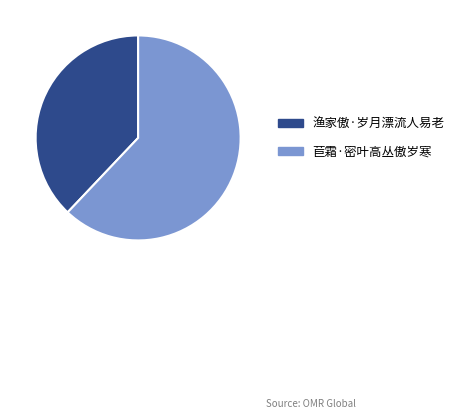

Between 渔家傲·岁月漂流人易老 and 苣霜·密叶高丛傲岁寒, which is larger?

苣霜·密叶高丛傲岁寒